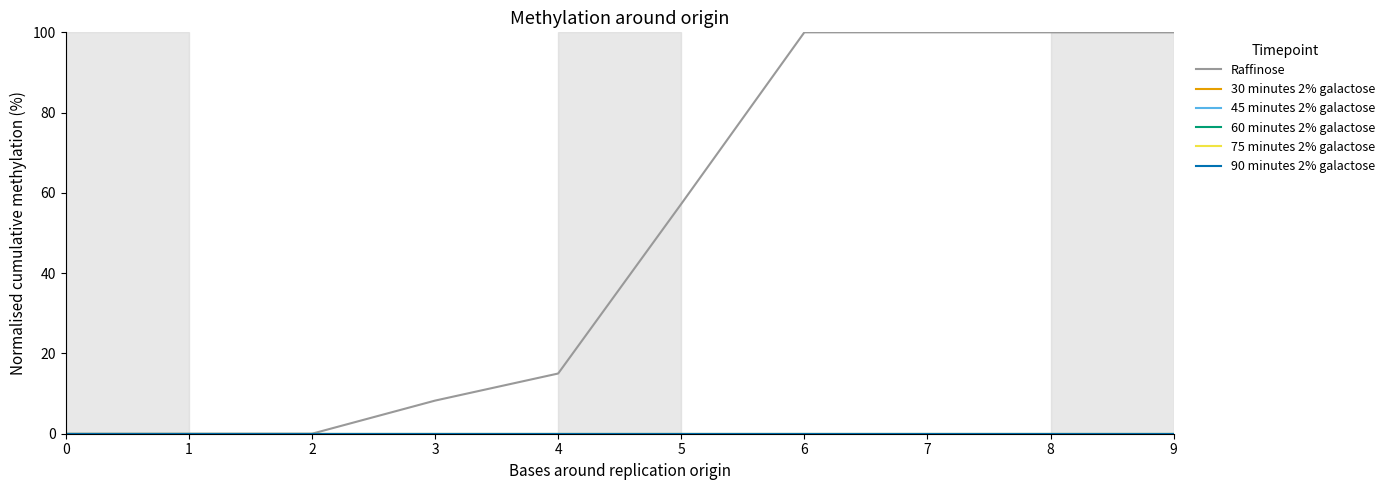

Reading right to left, what are all the values shown in this chart?

Raffinose: 9=100.0	8=100.0	7=100.0	6=100.0	5=57.2	4=15.0	3=8.2	2=0.0	1=0.0	0=0.0
30 minutes 2% galactose: 9=0.0	8=0.0	7=0.0	6=0.0	5=0.0	4=0.0	3=0.0	2=0.0	1=0.0	0=0.0
45 minutes 2% galactose: 9=0.0	8=0.0	7=0.0	6=0.0	5=0.0	4=0.0	3=0.0	2=0.0	1=0.0	0=0.0
60 minutes 2% galactose: 9=0.0	8=0.0	7=0.0	6=0.0	5=0.0	4=0.0	3=0.0	2=0.0	1=0.0	0=0.0
75 minutes 2% galactose: 9=0.0	8=0.0	7=0.0	6=0.0	5=0.0	4=0.0	3=0.0	2=0.0	1=0.0	0=0.0
90 minutes 2% galactose: 9=0.0	8=0.0	7=0.0	6=0.0	5=0.0	4=0.0	3=0.0	2=0.0	1=0.0	0=0.0